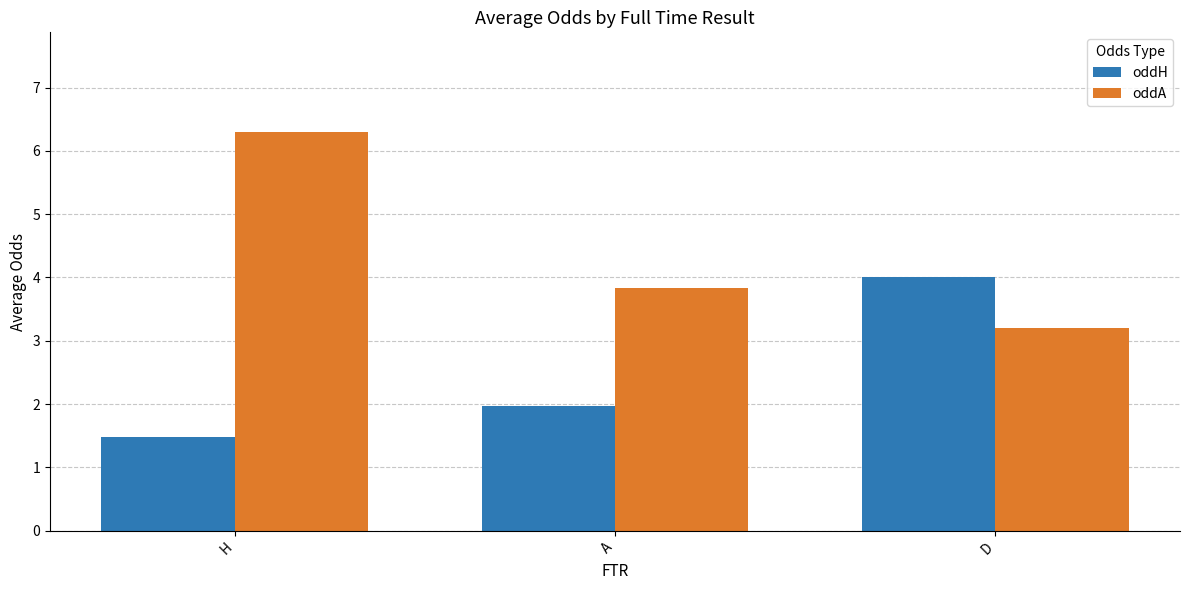

The value of oddA at D is 5.5. True or false?

False